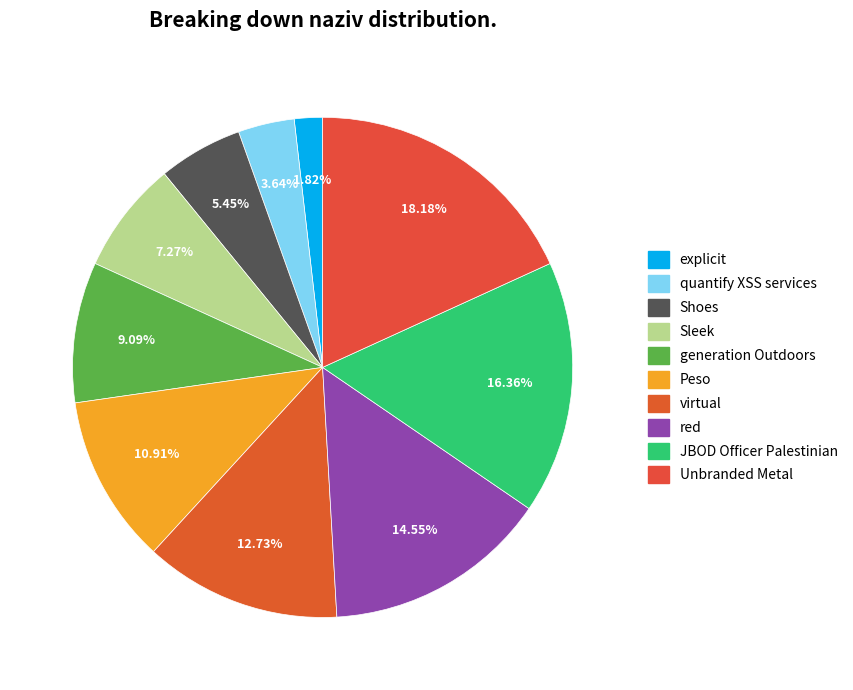

Is it true that JBOD Officer Palestinian is 4% of the pie?

False